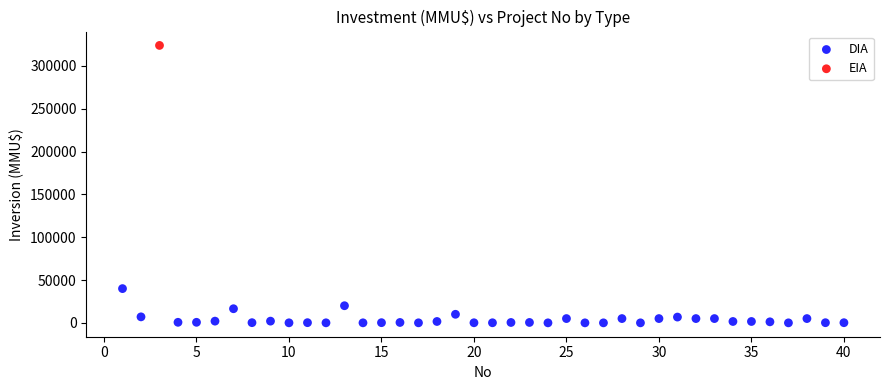

What are all the series names shown in the legend?

DIA, EIA